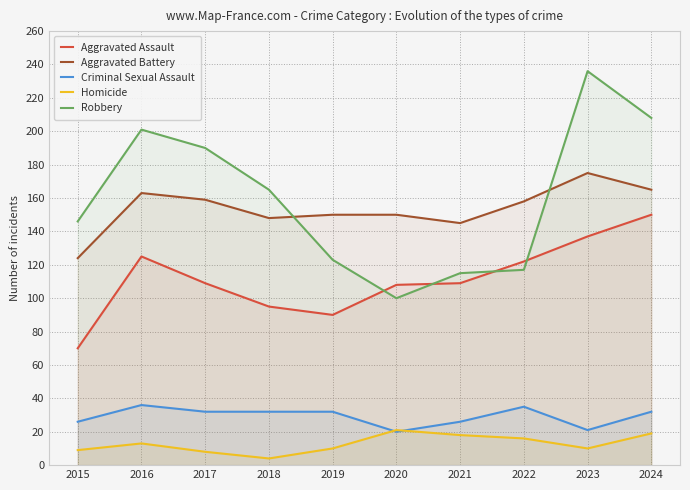

How many distinct data groups are displayed?

5